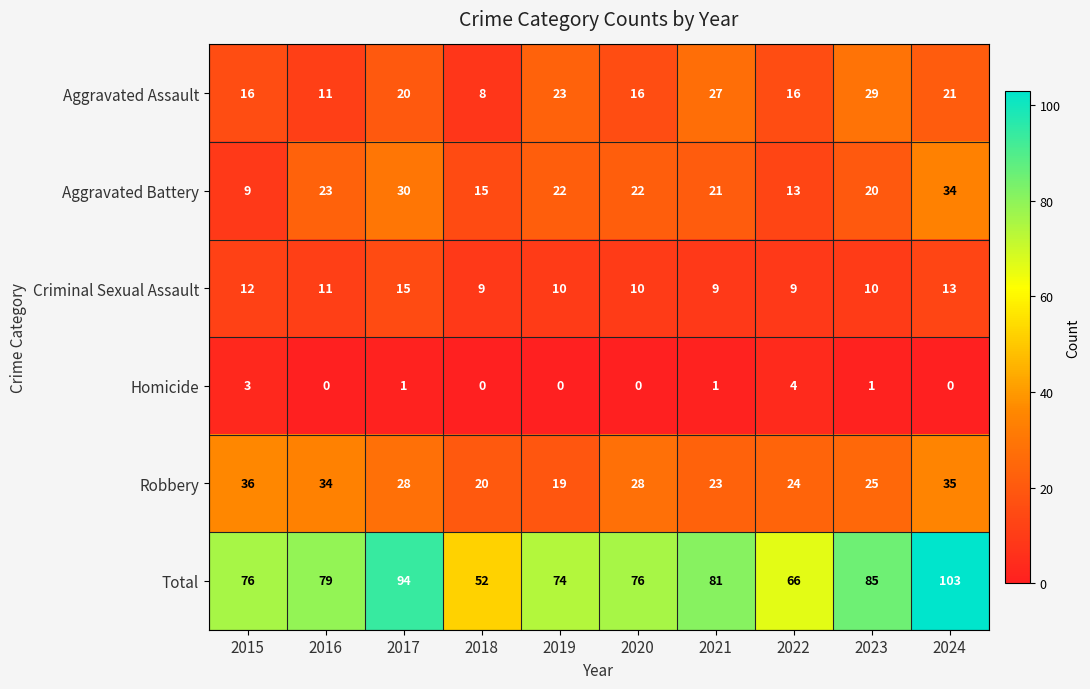

How many distinct data groups are displayed?

6